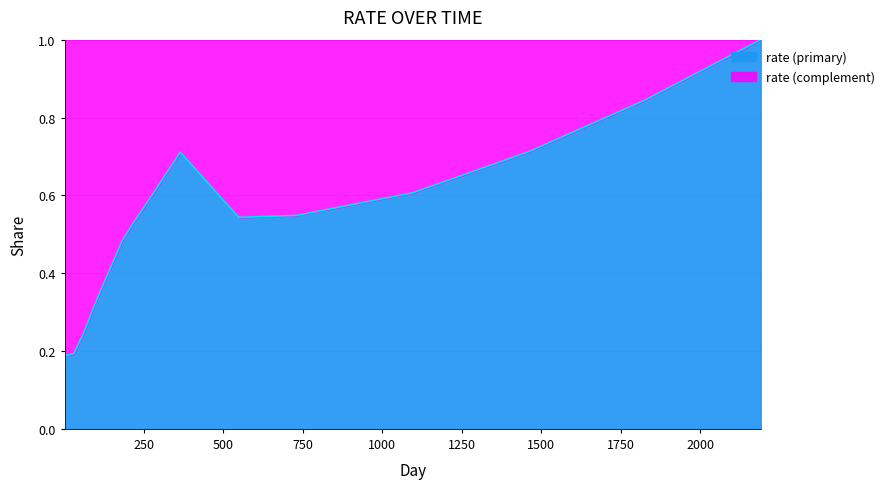

True or false: the data has more than 2 interior local peaks.

False